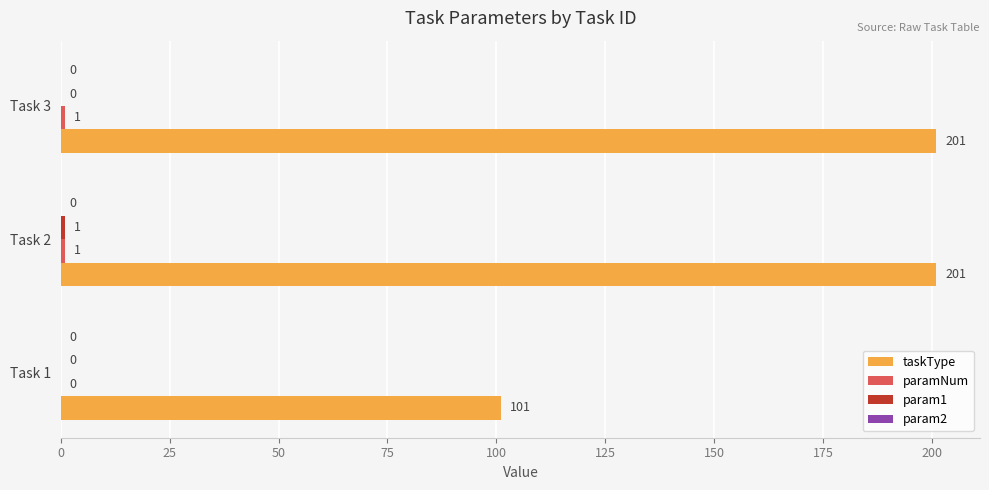

Which series changed the most between Task 1 and Task 3?

taskType